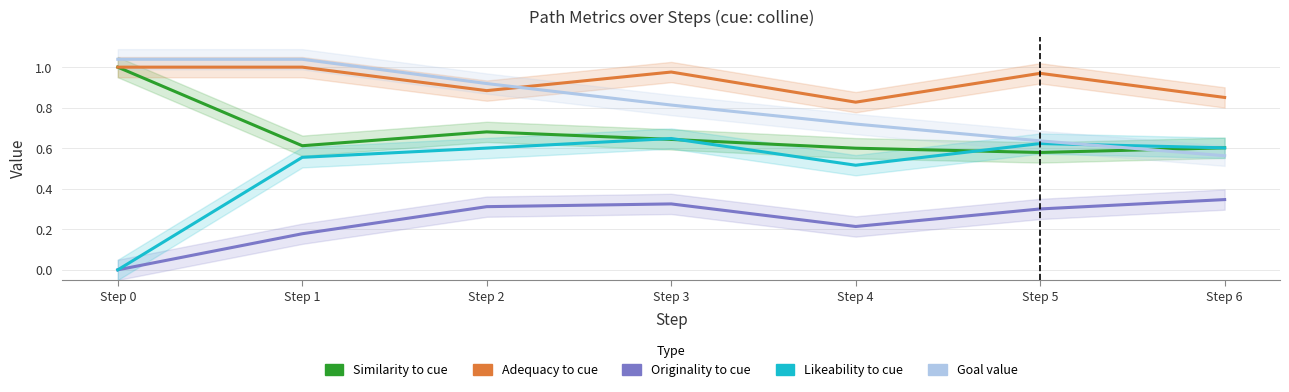

At which category does Adequacy to cue reach its first local peak?

Step 3